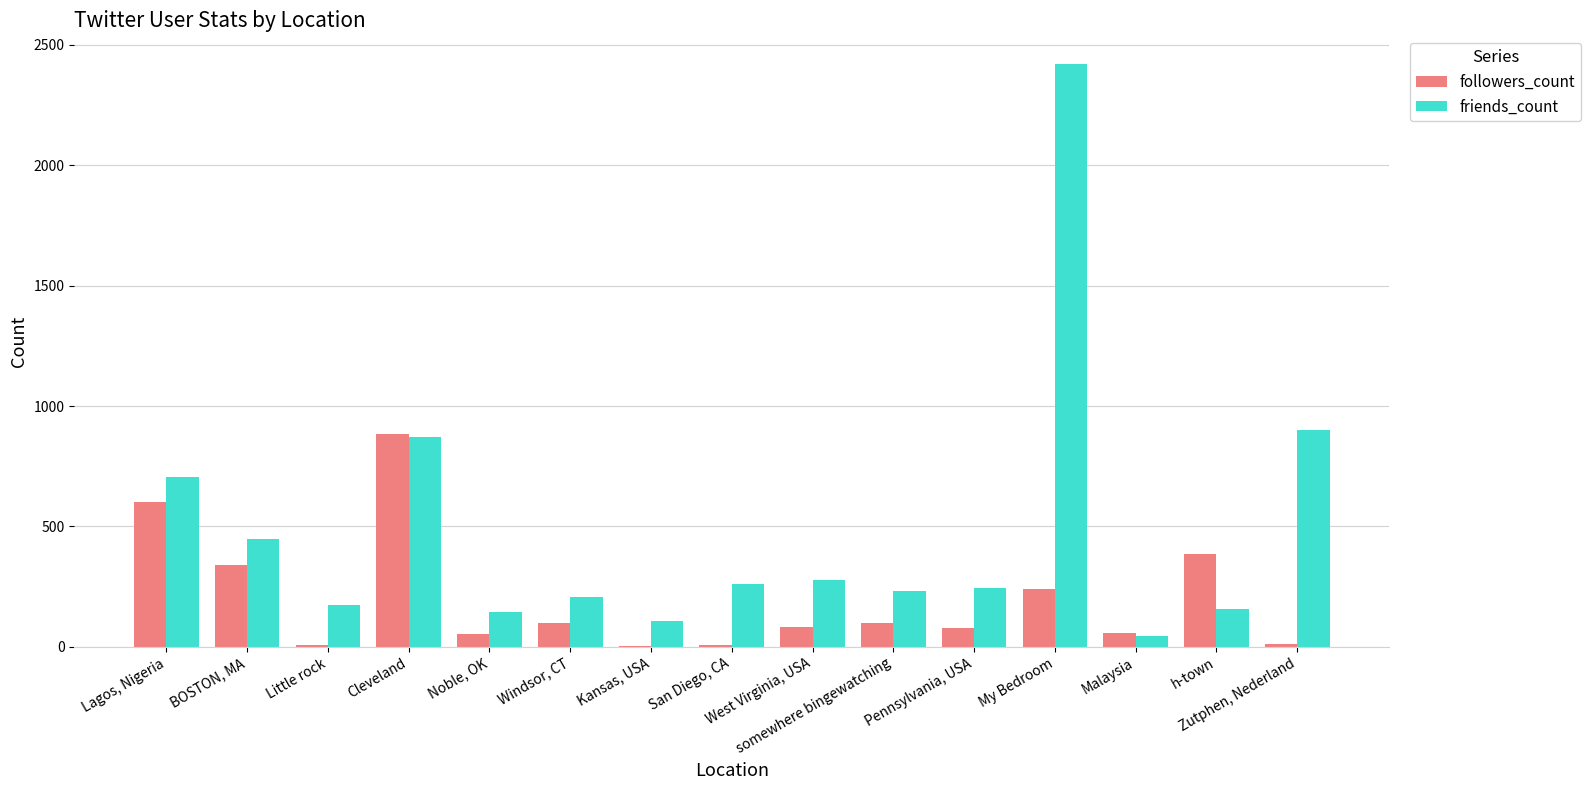

What is the maximum value shown in the chart?

2419